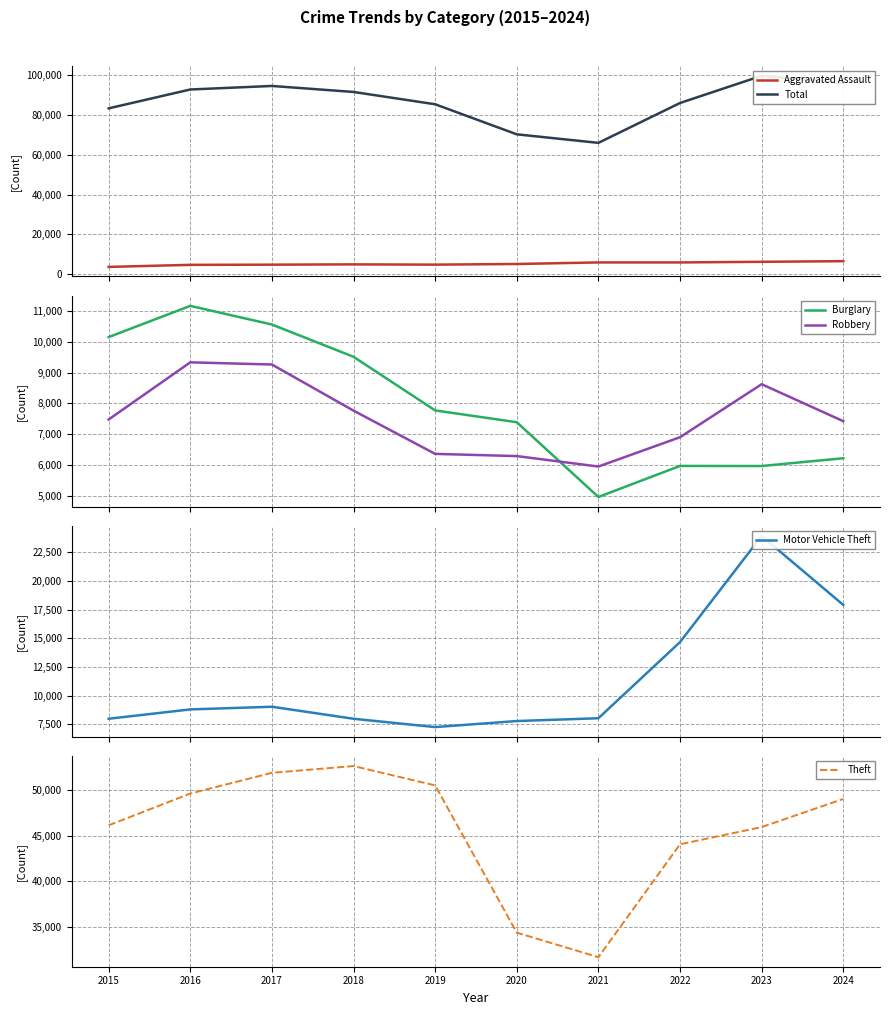

How many lines are shown in the chart?

6